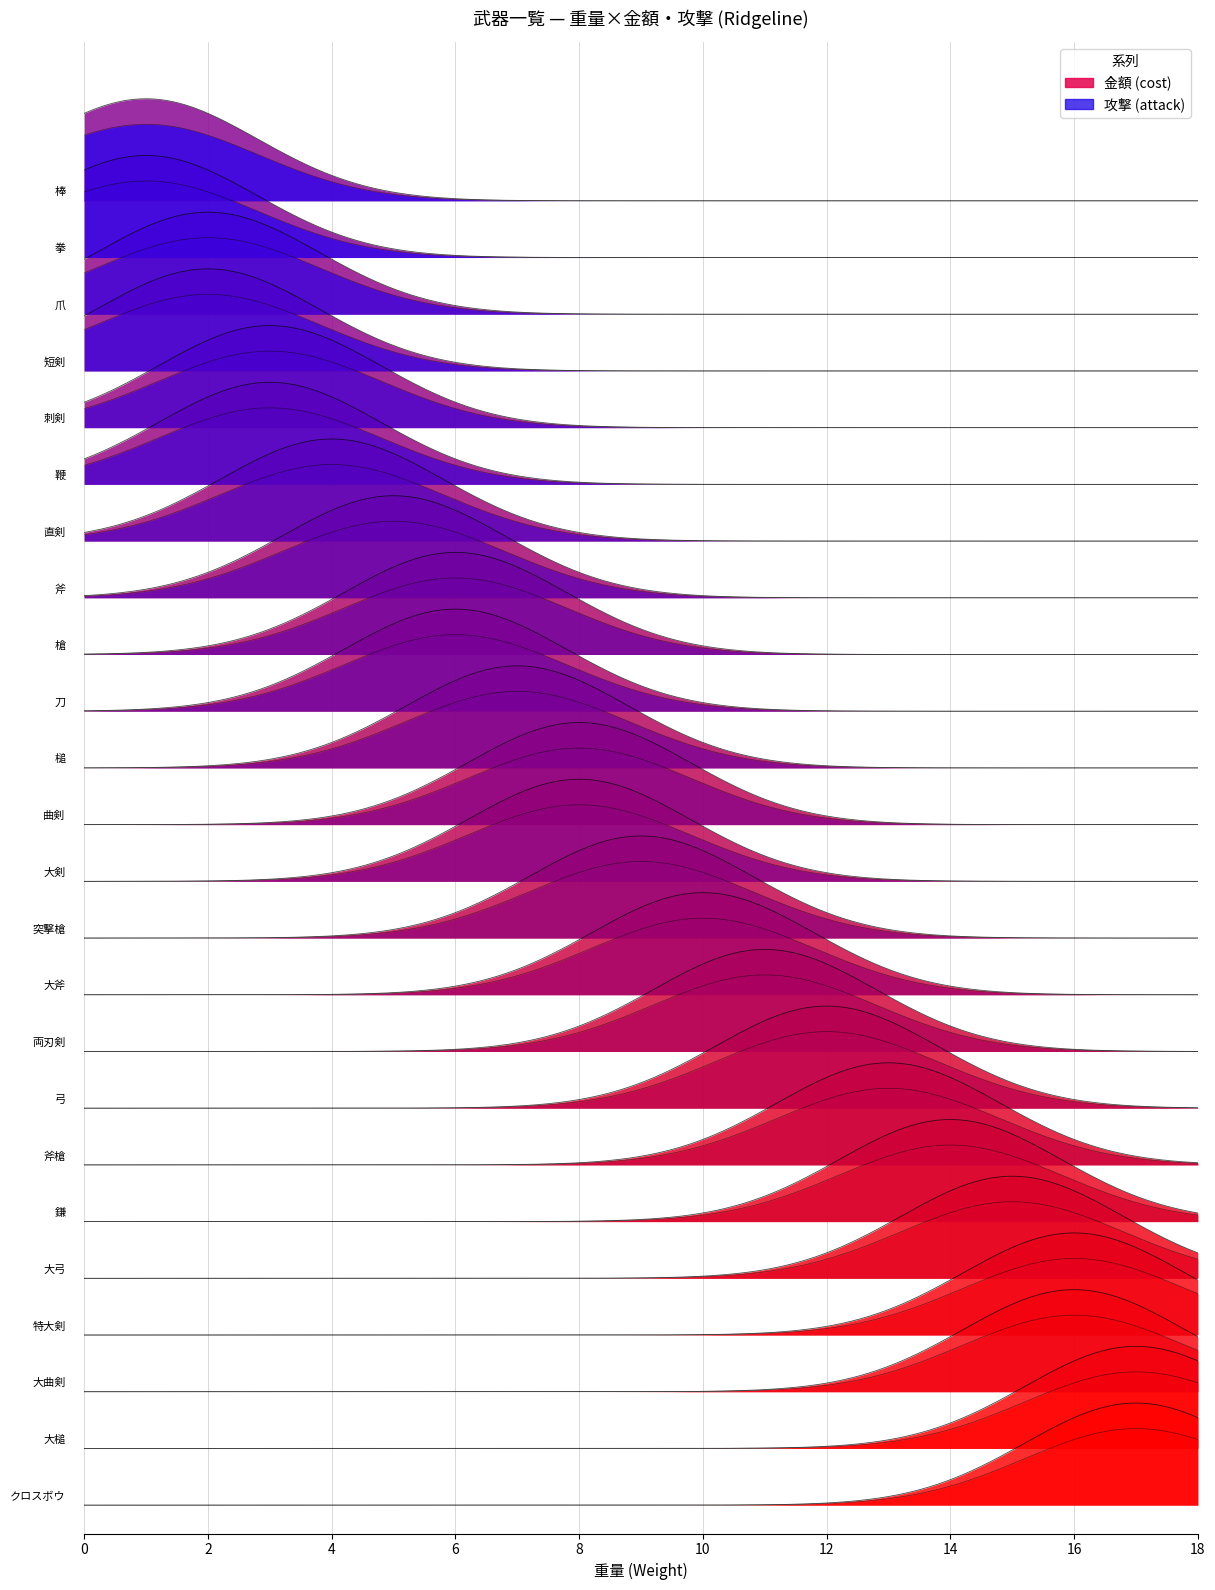

The attack series shows 2 at 19. True or false?

True